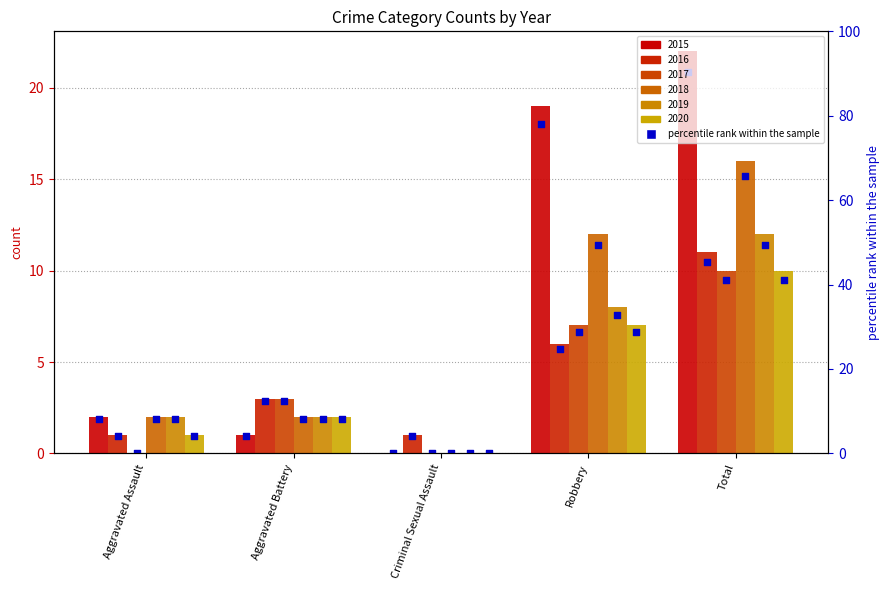

What are all the series names shown in the legend?

2015, 2016, 2017, 2018, 2019, 2020